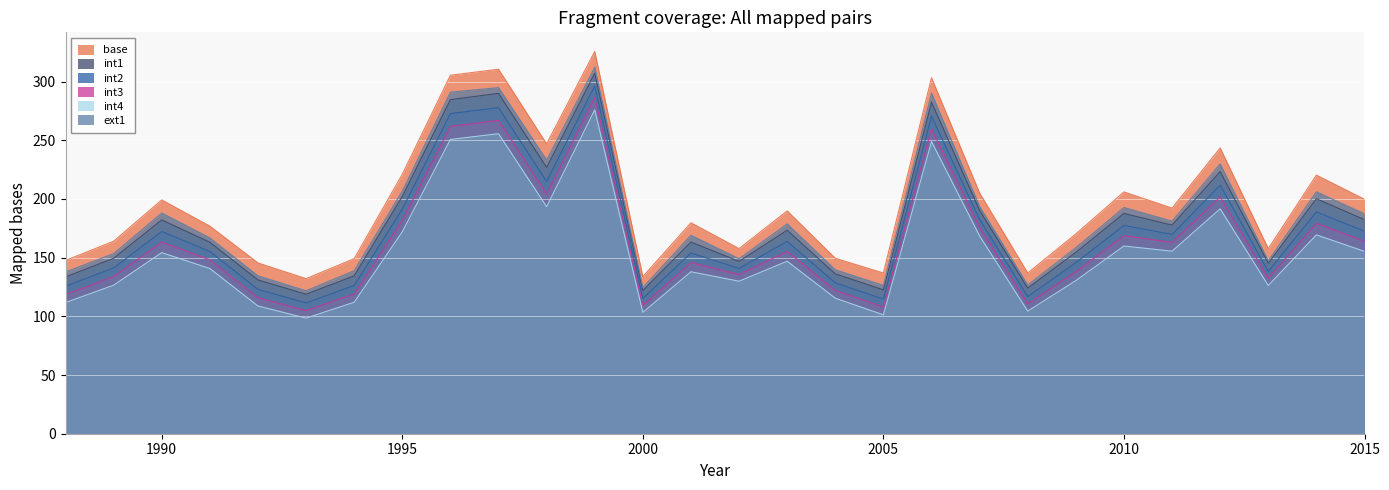

Between 1995 and 1996, which series saw the biggest shift?

base